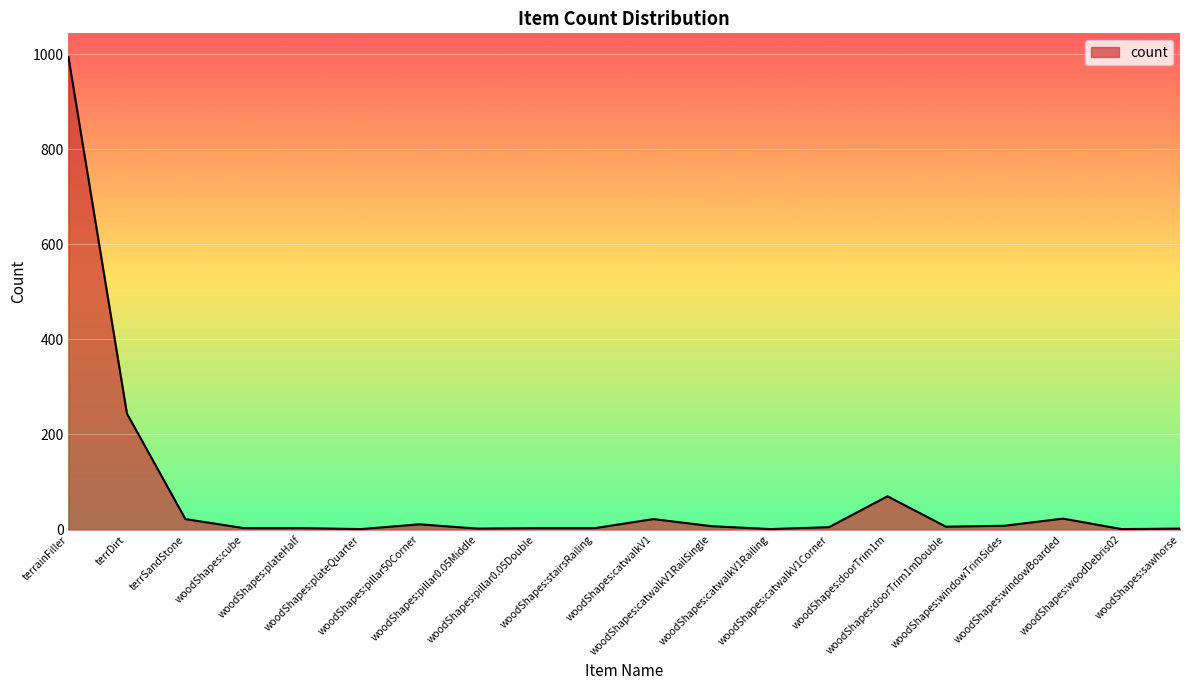

How many lines are shown in the chart?

1